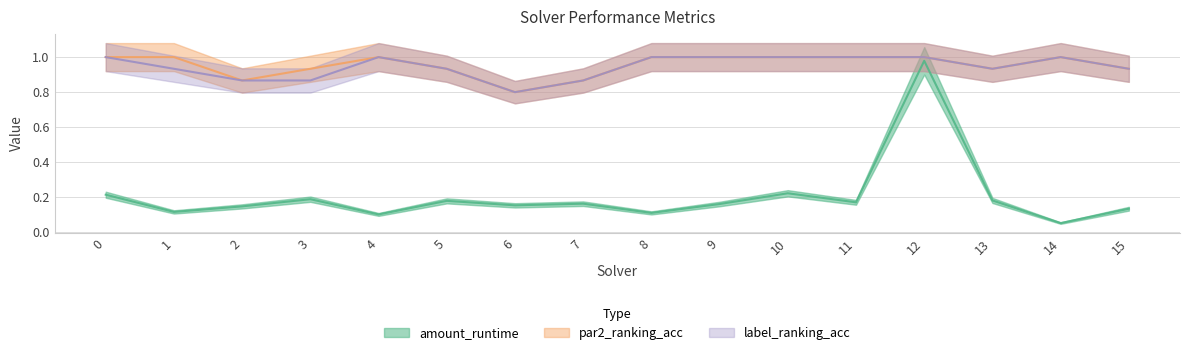

The value of par2_ranking_acc at 15 is 0.9. True or false?

True